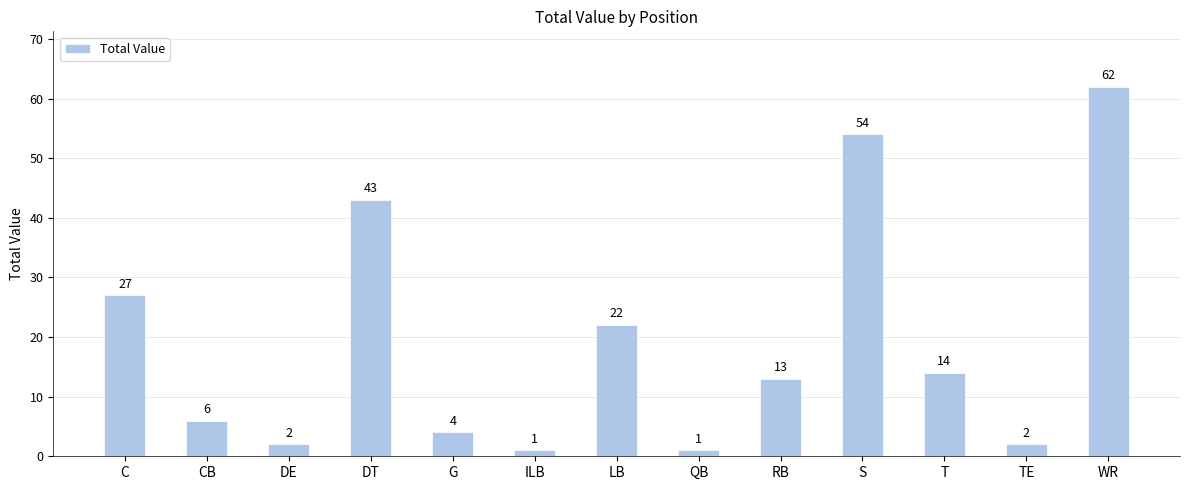

What is the value of the 6th bar from the left?

1